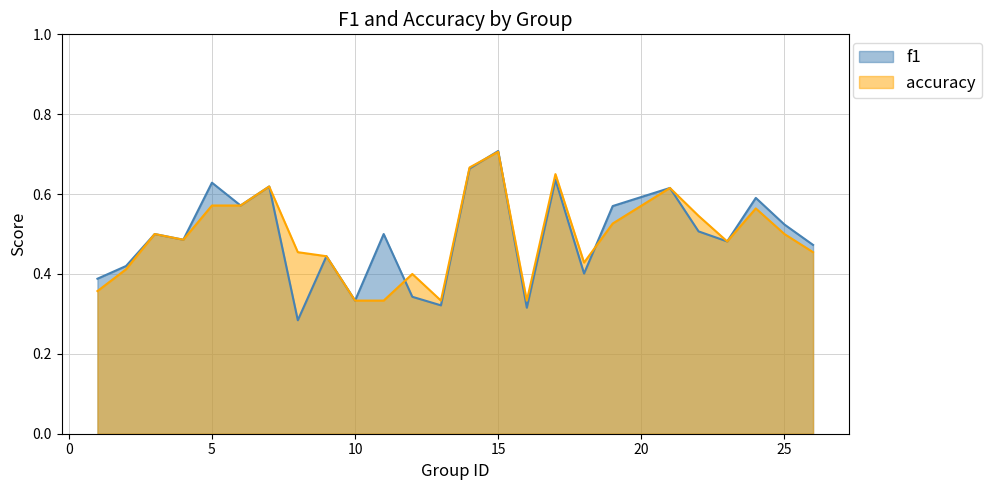

Is it true that accuracy equals 0.2 at 19?

False